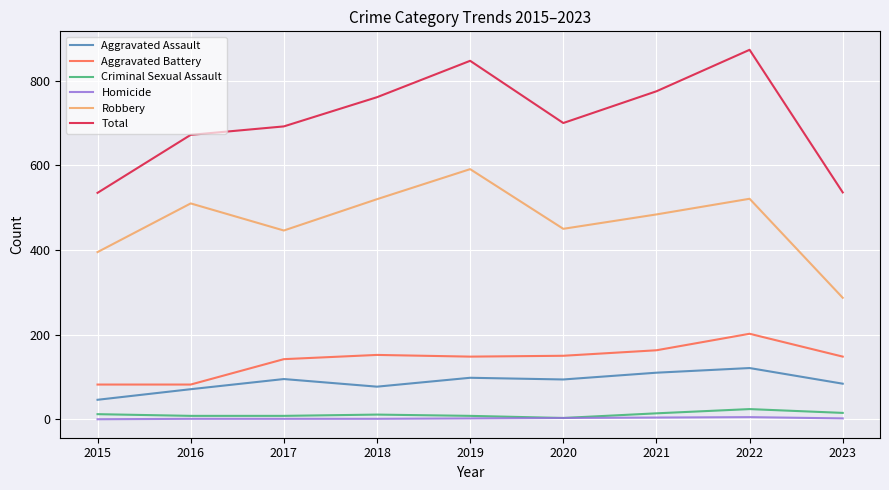

Is it true that Aggravated Battery equals 92 at 2018?

False